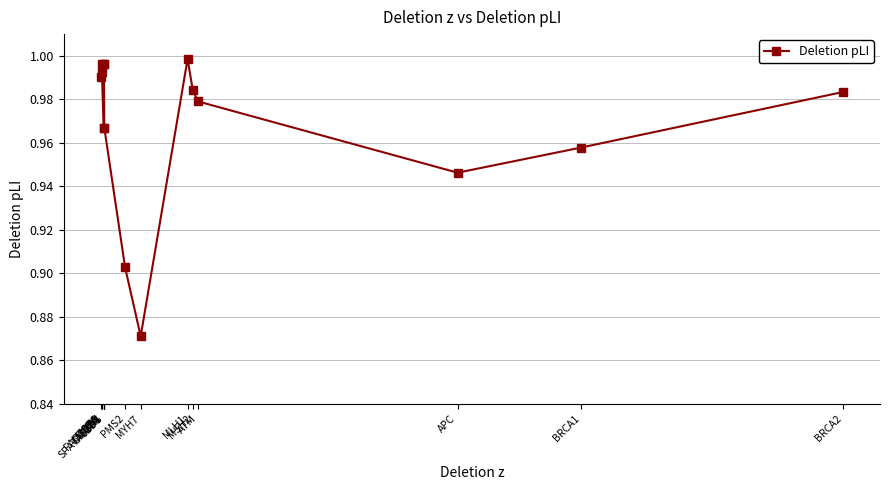

The value at CYP3A4 is 1.0. True or false?

True